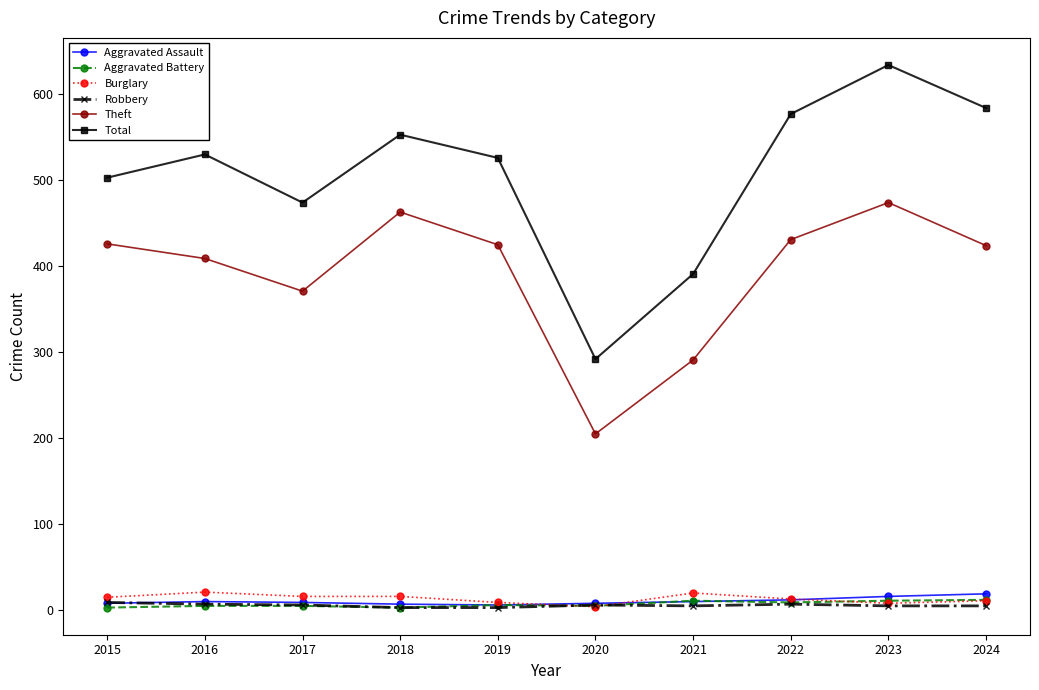

True or false: Aggravated Battery has a value of 12 at 2024.

True